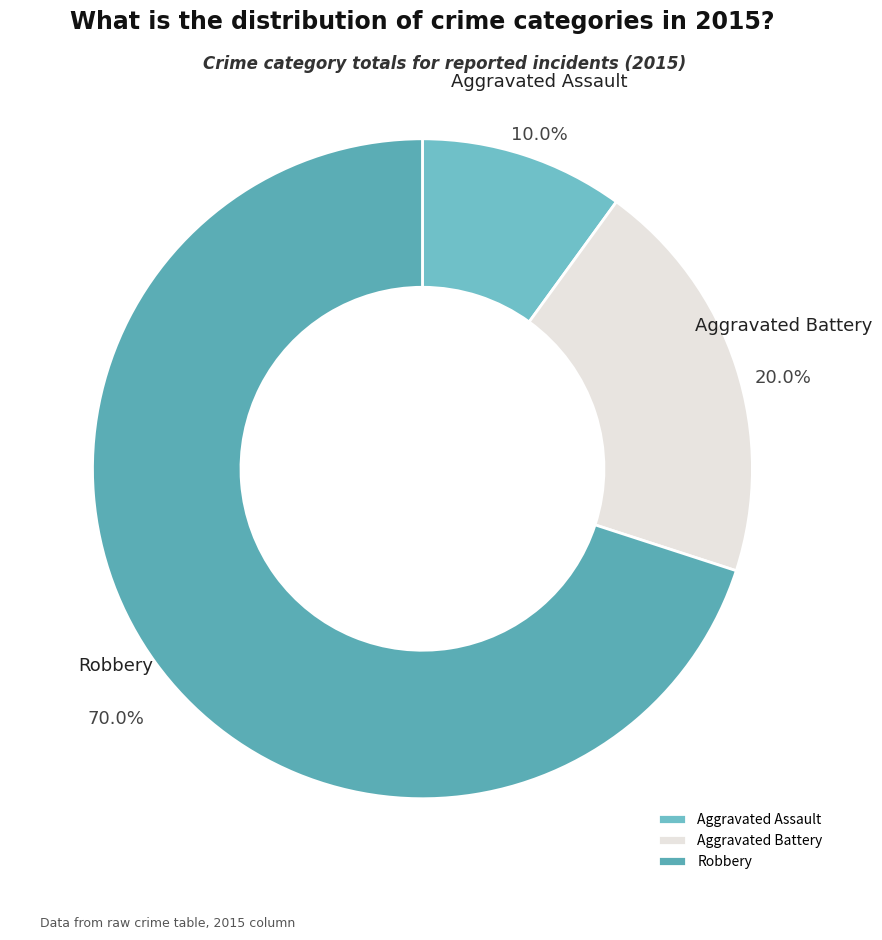

Is the sum of Aggravated Battery and Robbery greater than half?

Yes